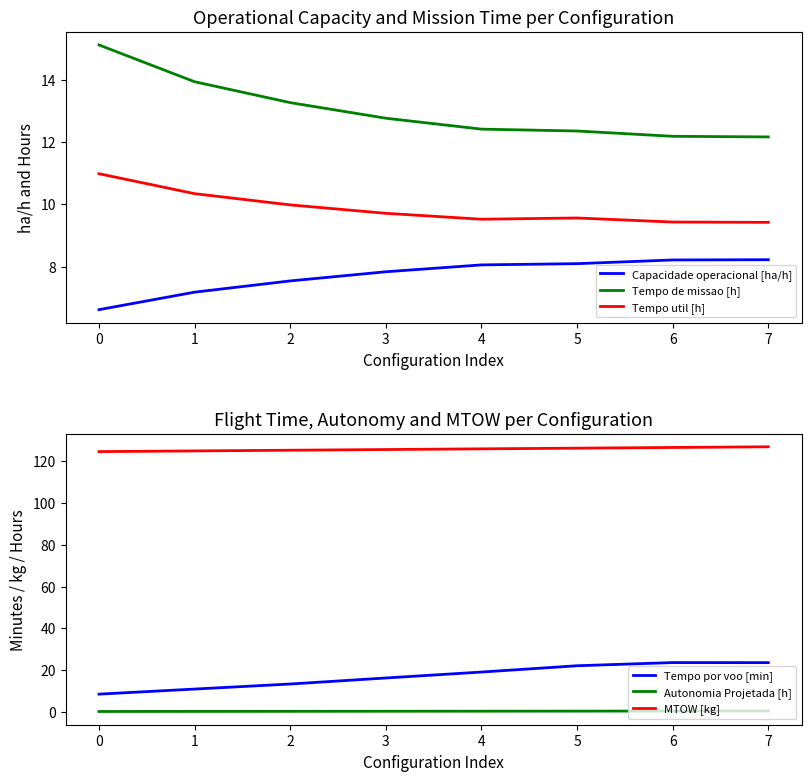

The Tempo util [h] series shows 16.6 at 3. True or false?

False